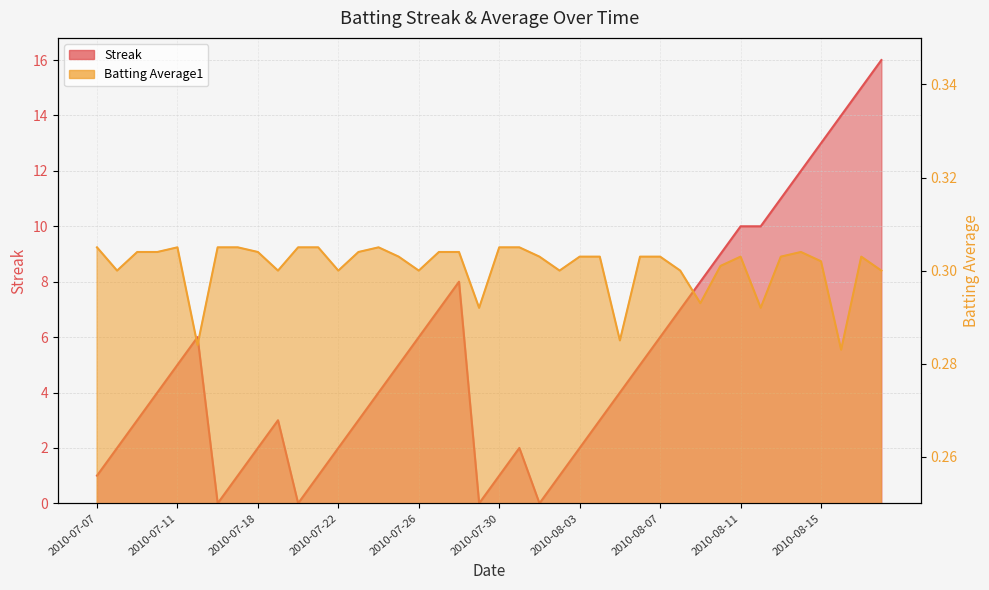

Reading left to right, extract all data points from this chart.

Streak: 1.0	2.0	3.0	4.0	5.0	6.0	0.0	1.0	2.0	3.0	0.0	1.0	2.0	3.0	4.0	5.0	6.0	7.0	8.0	0.0	1.0	2.0	0.0	1.0	2.0	3.0	4.0	5.0	6.0	7.0	8.0	9.0	10.0	10.0	11.0	12.0	13.0	14.0	15.0	16.0
Batting Average1: 0.3	0.3	0.3	0.3	0.3	0.3	0.3	0.3	0.3	0.3	0.3	0.3	0.3	0.3	0.3	0.3	0.3	0.3	0.3	0.3	0.3	0.3	0.3	0.3	0.3	0.3	0.3	0.3	0.3	0.3	0.3	0.3	0.3	0.3	0.3	0.3	0.3	0.3	0.3	0.3